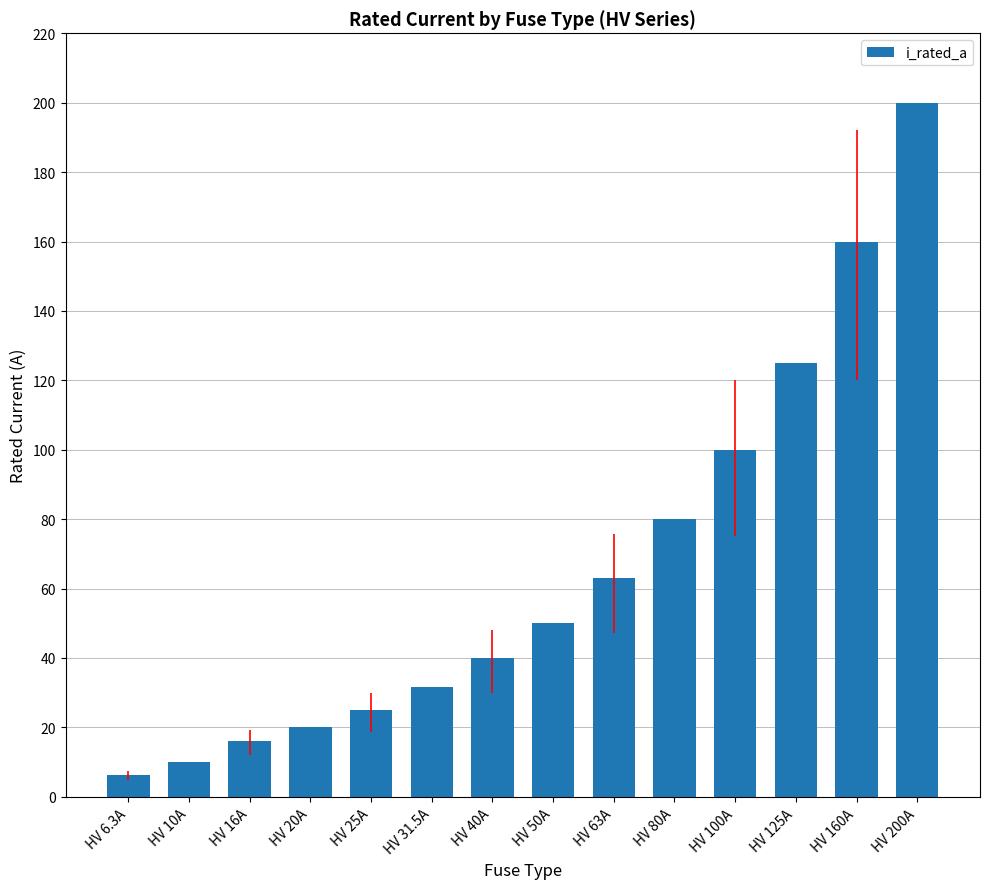

Approximately how many times larger is the value at HV 63A compared to HV 25A?

2.5